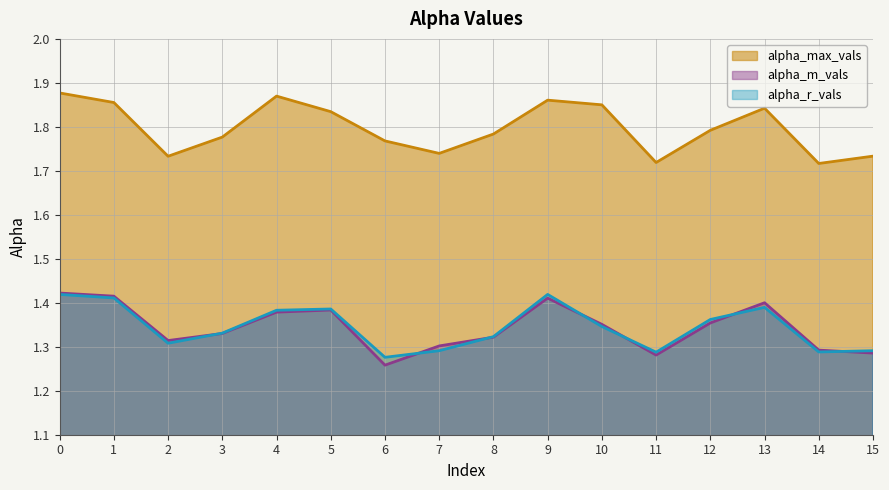

True or false: alpha_max_vals and alpha_m_vals cross at least once.

False